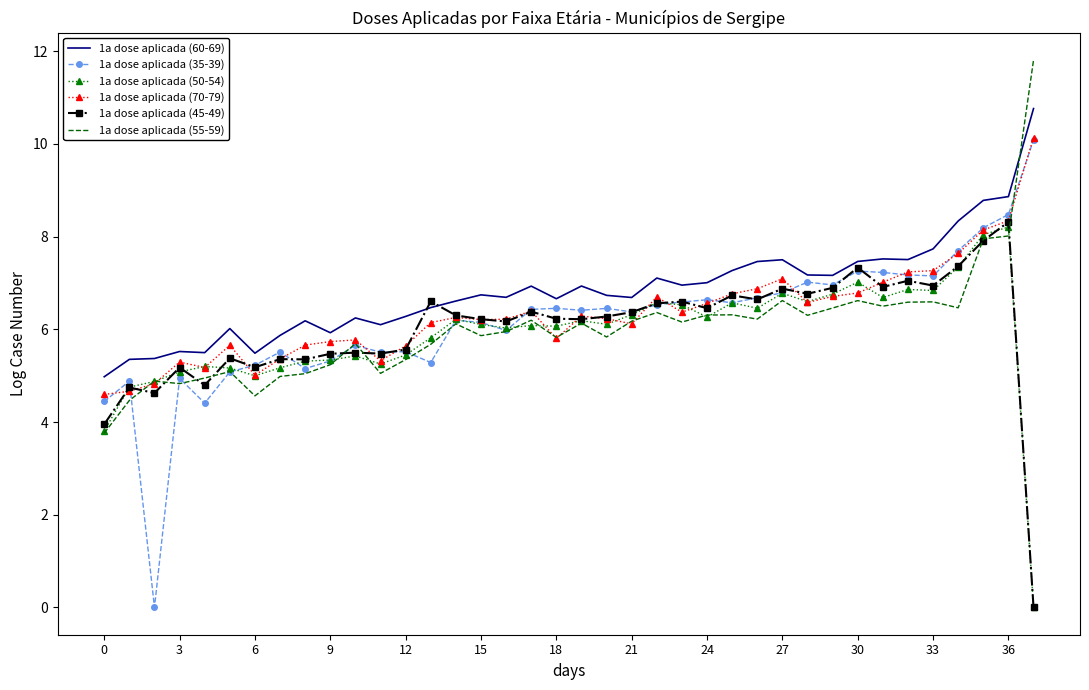

After their last crossing, which series has the higher values: 1a dose aplicada (35-39) or 1a dose aplicada (45-49)?

1a dose aplicada (35-39)